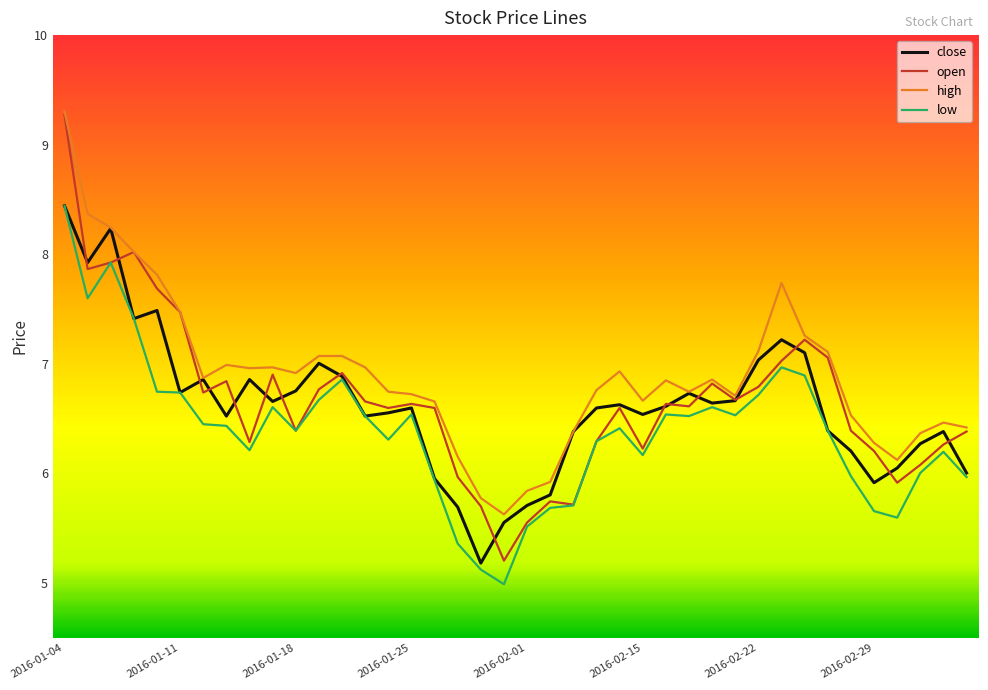

What are all the series names shown in the legend?

close, open, high, low